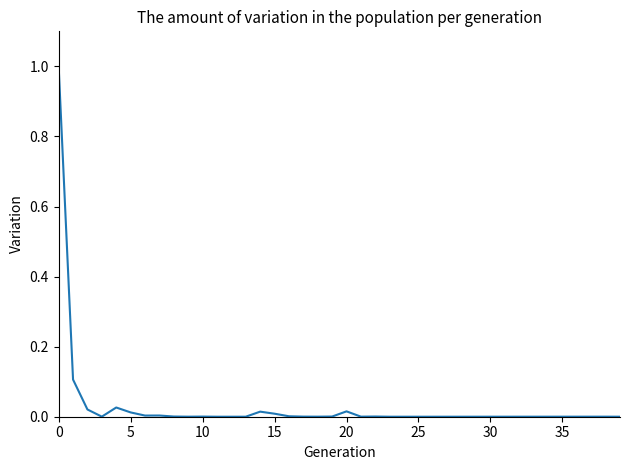

What is the maximum value shown in the chart?

1.0